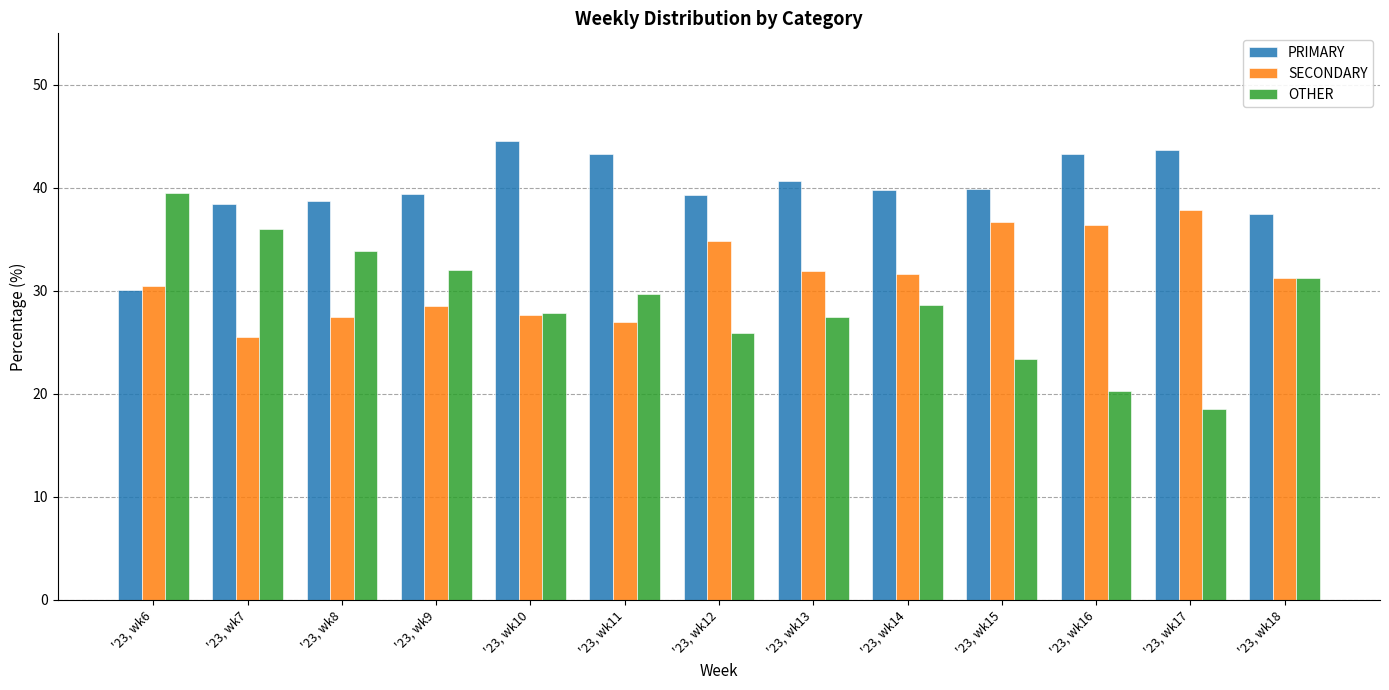

What is the value of the PRIMARY bar at the 2nd from the left?

38.5